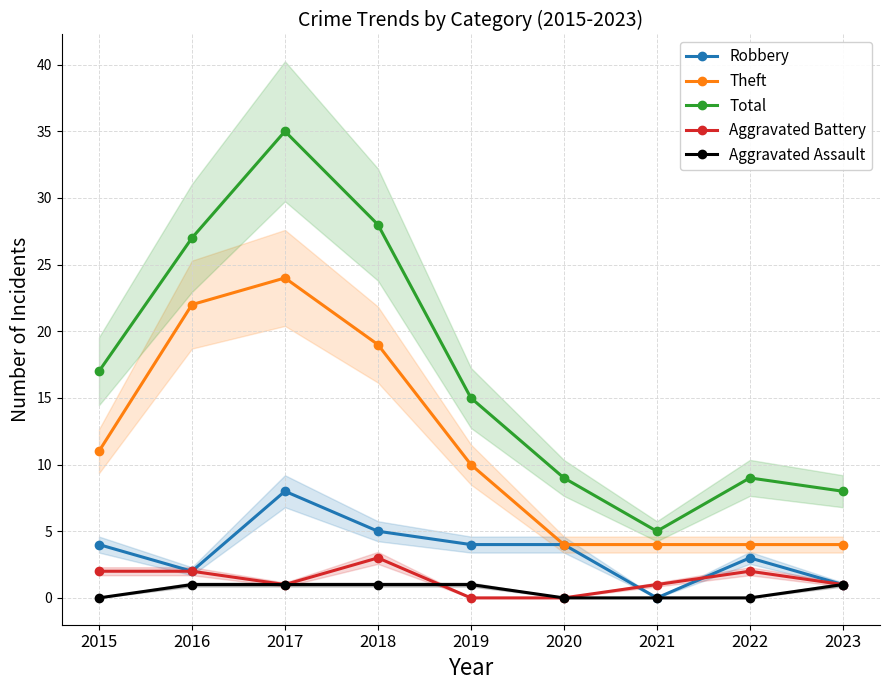

Where do Aggravated Battery and Robbery first cross each other?

2020 and 2021